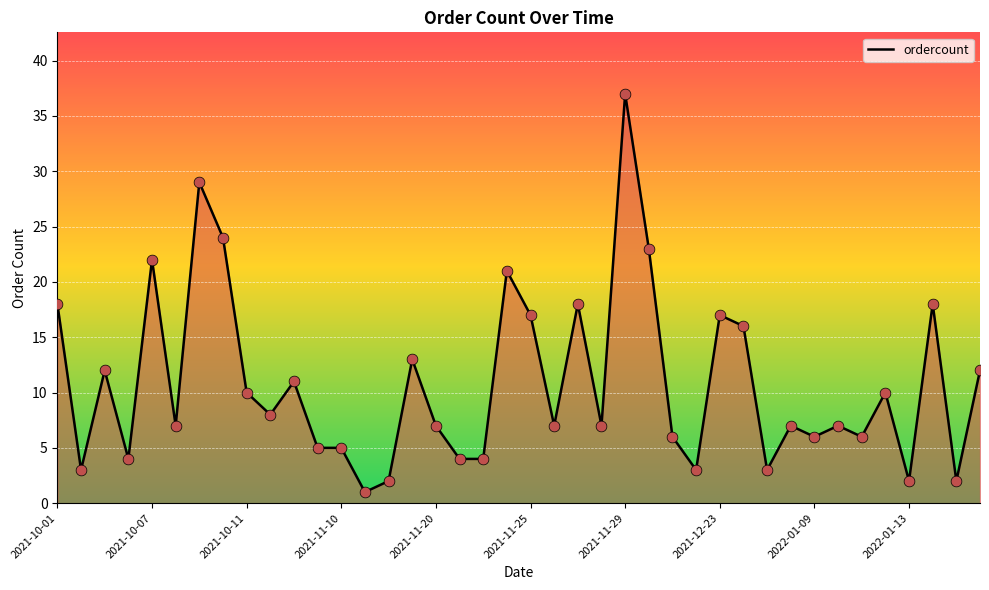

What is the difference between the maximum and minimum values?

36